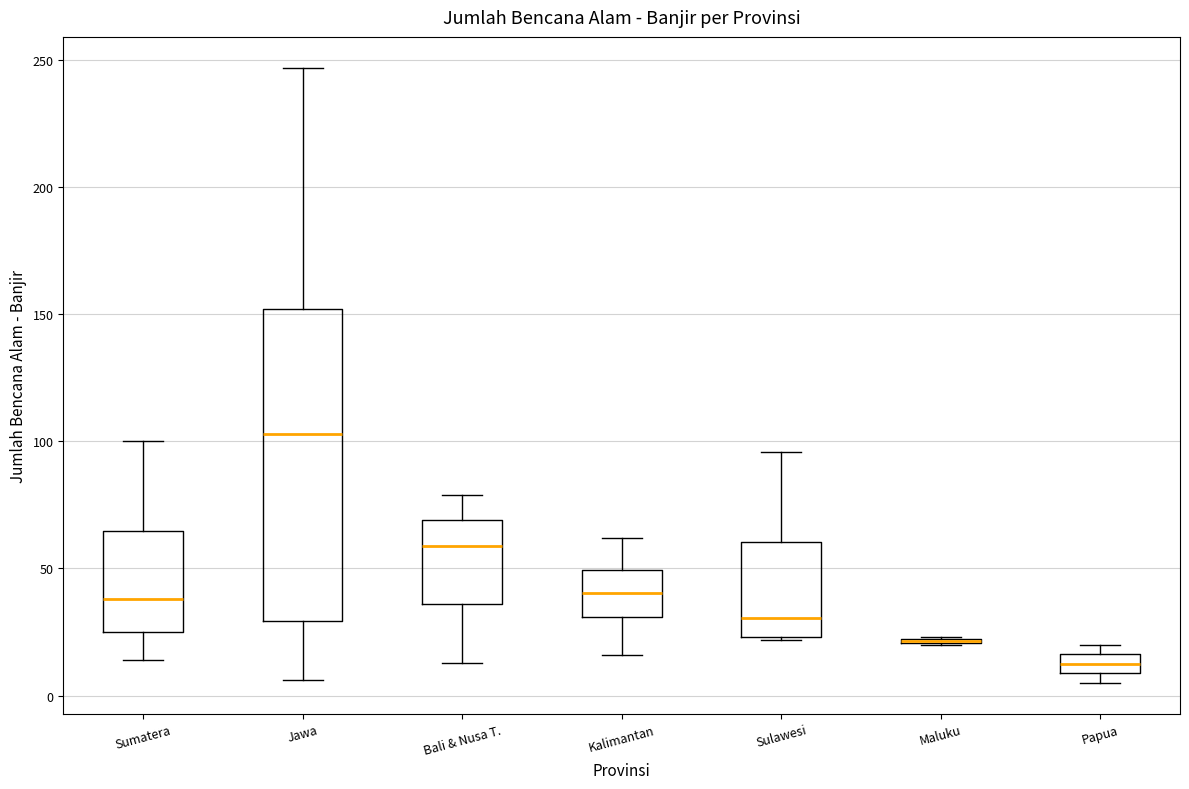

Reading left to right, transcribe this box plot: for each box, give where its median line is, the range the box spans, and where its two whiskers end, as read against the y-axis. The values are not printed on the chart, so give them approximately, as read against the axis.

Sumatera: median 40, box 25 to 65, whiskers 15 to 100
Jawa: median 105, box 30 to 150, whiskers 5 to 245
Bali & Nusa T.: median 60, box 35 to 70, whiskers 15 to 80
Kalimantan: median 40, box 30 to 50, whiskers 15 to 60
Sulawesi: median 30, box 25 to 60, whiskers 20 to 95
Maluku: box collapsed to a line at 20, whiskers 20 to 25
Papua: median 15 (inside the box), box 10 to 15, whiskers 5 to 20